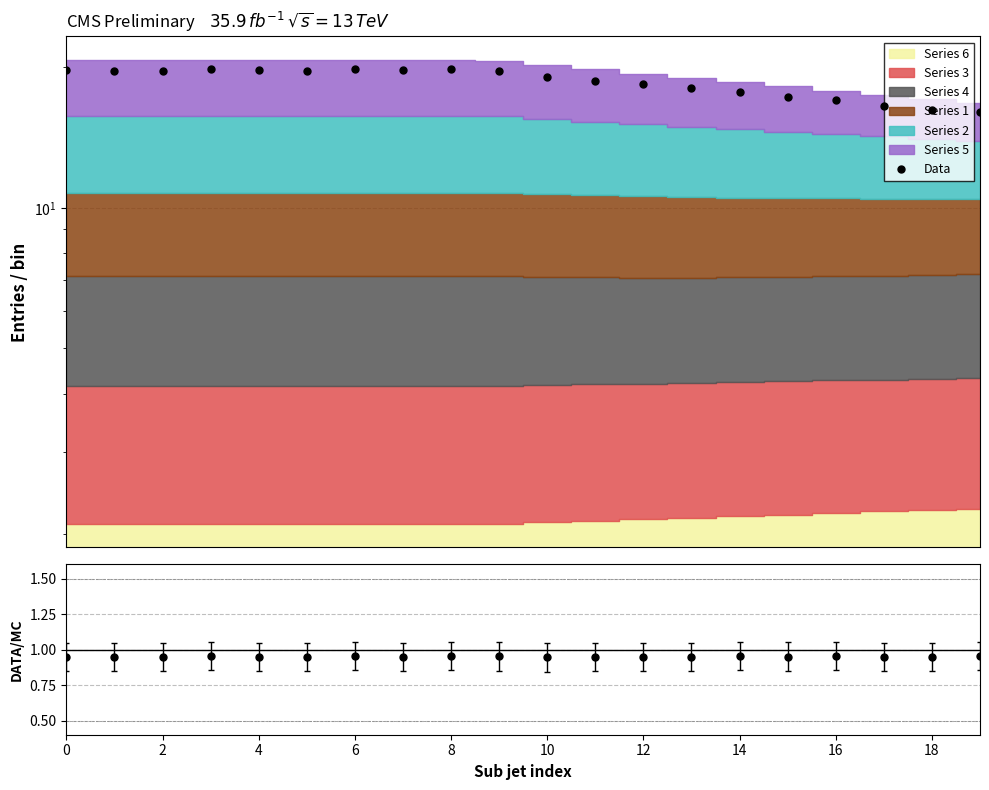

At which label is the value closest to 17?

16